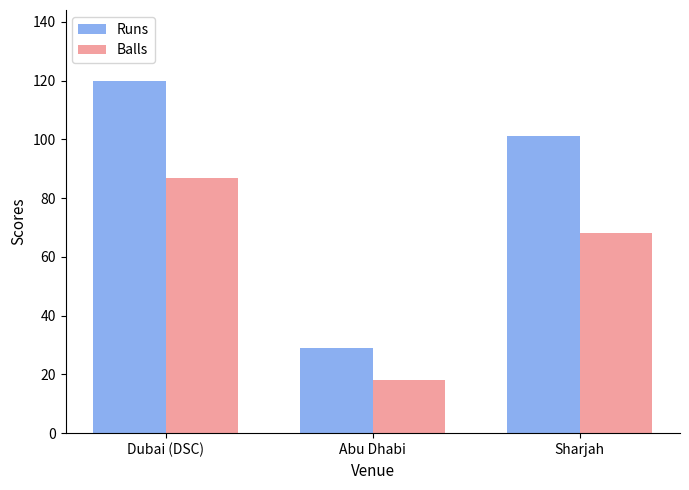

How many values in the Balls series are below 68?

1